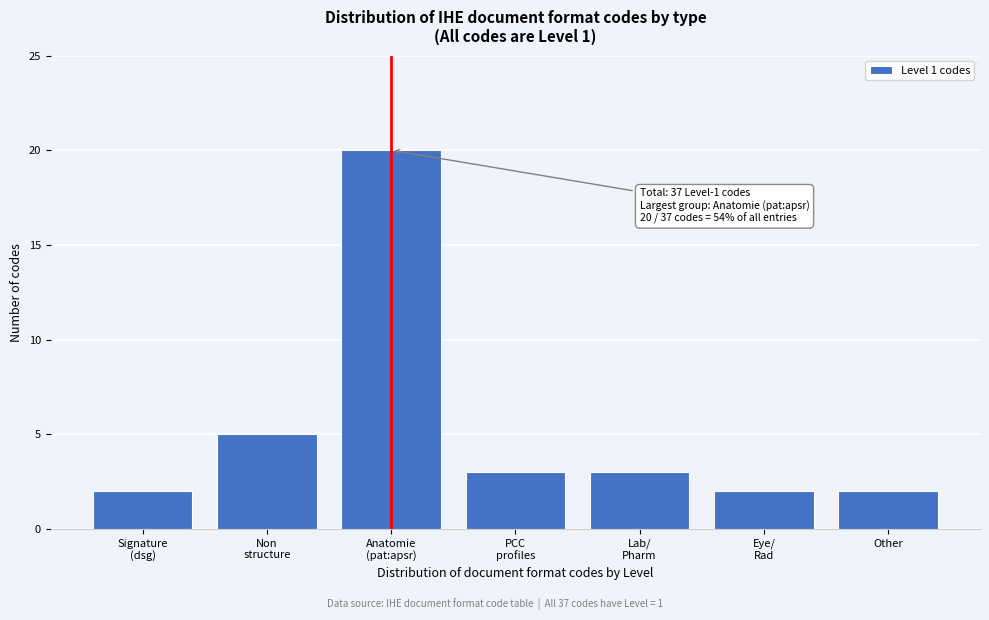

Reading left to right, extract all data points from this chart.

2	5	20	3	3	2	2